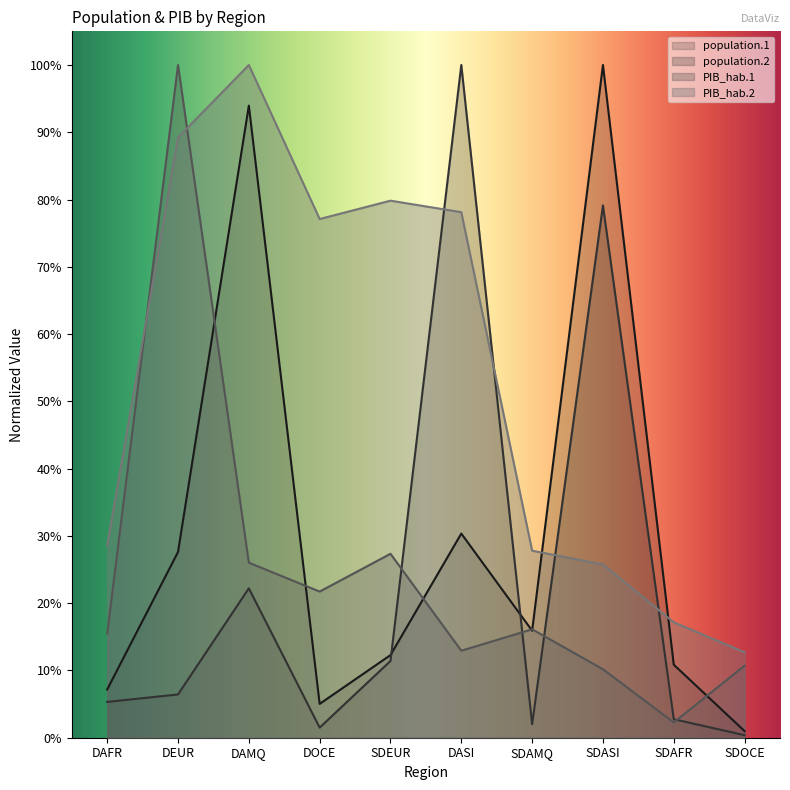

Reading right to left, list all the values displayed in this chart.

population.1: SDOCE=0.0	SDAFR=0.1	SDASI=1.0	SDAMQ=0.2	DASI=0.3	SDEUR=0.1	DOCE=0.1	DAMQ=0.9	DEUR=0.3	DAFR=0.1
population.2: SDOCE=0.0	SDAFR=0.0	SDASI=0.8	SDAMQ=0.0	DASI=1.0	SDEUR=0.1	DOCE=0.0	DAMQ=0.2	DEUR=0.1	DAFR=0.1
PIB_hab.1: SDOCE=0.1	SDAFR=0.0	SDASI=0.1	SDAMQ=0.2	DASI=0.1	SDEUR=0.3	DOCE=0.2	DAMQ=0.3	DEUR=1.0	DAFR=0.2
PIB_hab.2: SDOCE=0.1	SDAFR=0.2	SDASI=0.3	SDAMQ=0.3	DASI=0.8	SDEUR=0.8	DOCE=0.8	DAMQ=1.0	DEUR=0.9	DAFR=0.3